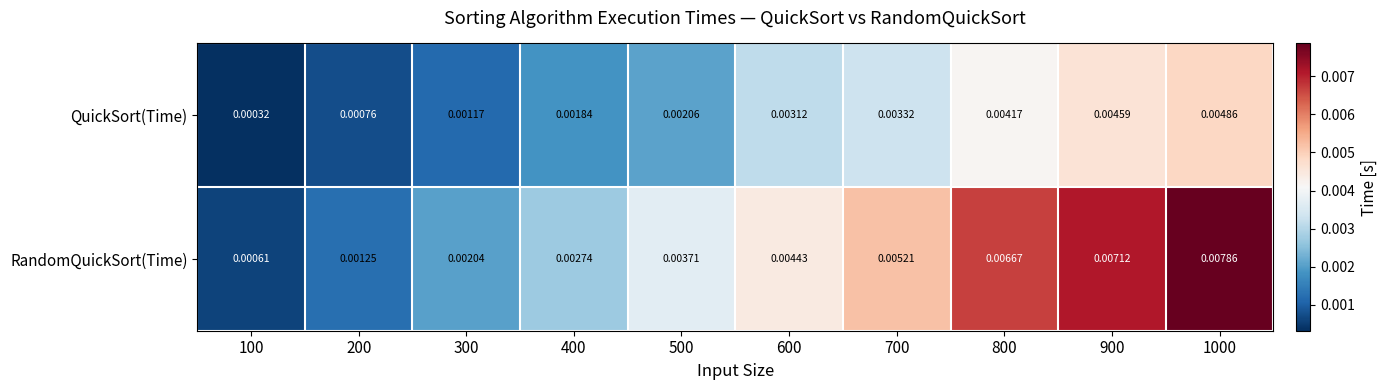

Rank the series by their average value, from lowest to highest.

QuickSort(Time), RandomQuickSort(Time)